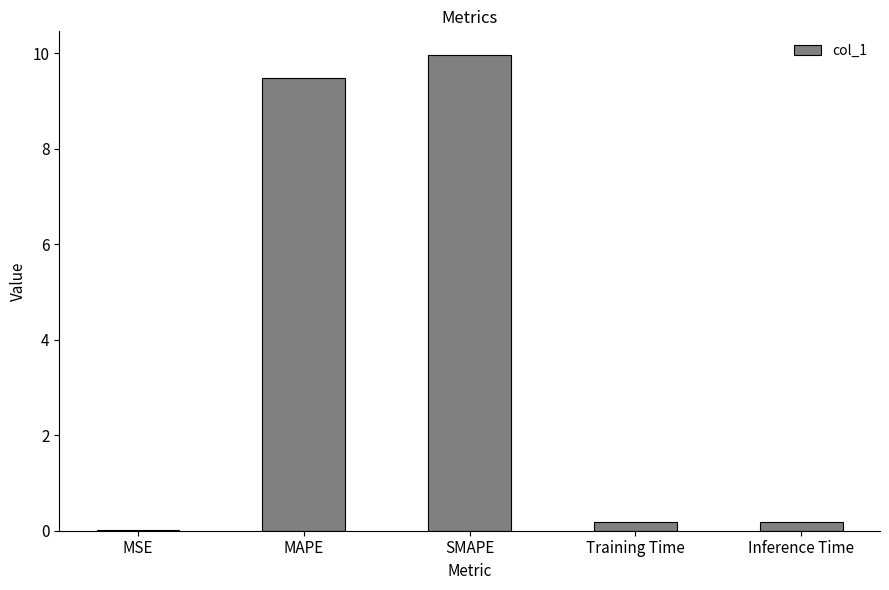

Are the bars horizontal?

No